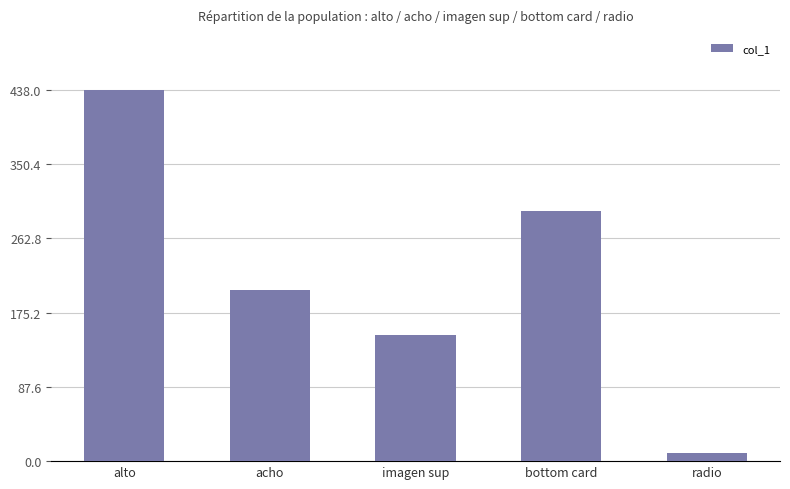

List the labels in order of value, largest first.

alto, bottom card, acho, imagen sup, radio